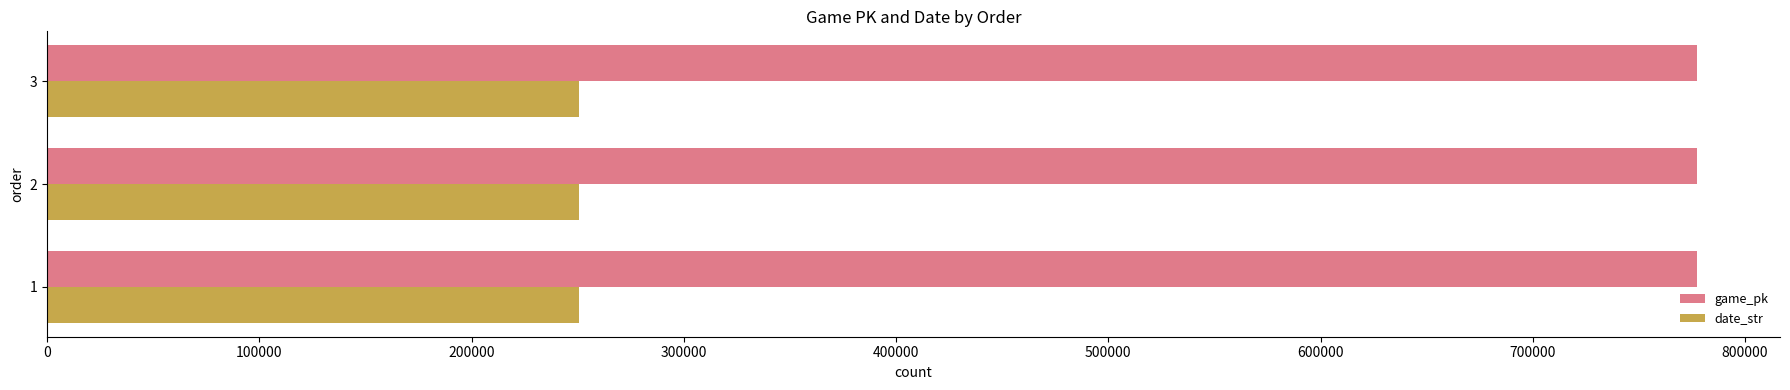

List the series in order of their peak value, lowest first.

date_str, game_pk